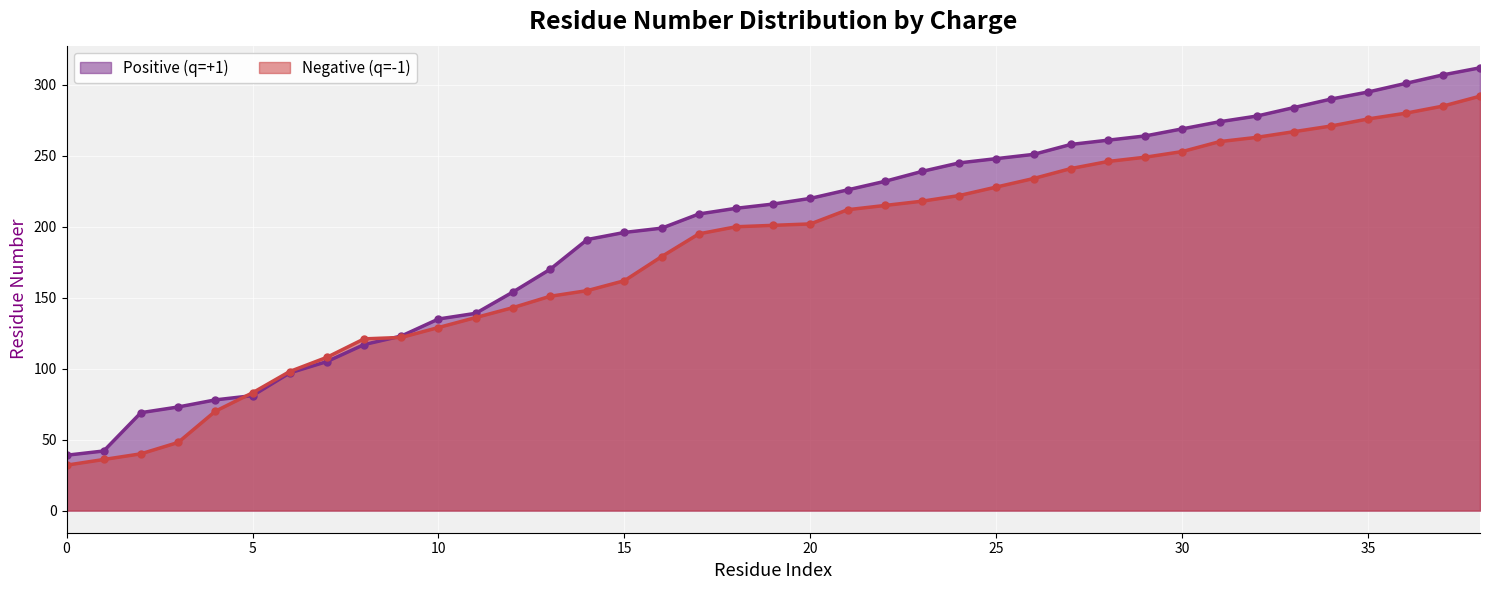

List the labels in order of Negative (q=-1) value, smallest first.

0, 1, 2, 3, 4, 5, 6, 7, 8, 9, 10, 11, 12, 13, 14, 15, 16, 17, 18, 19, 20, 21, 22, 23, 24, 25, 26, 27, 28, 29, 30, 31, 32, 33, 34, 35, 36, 37, 38